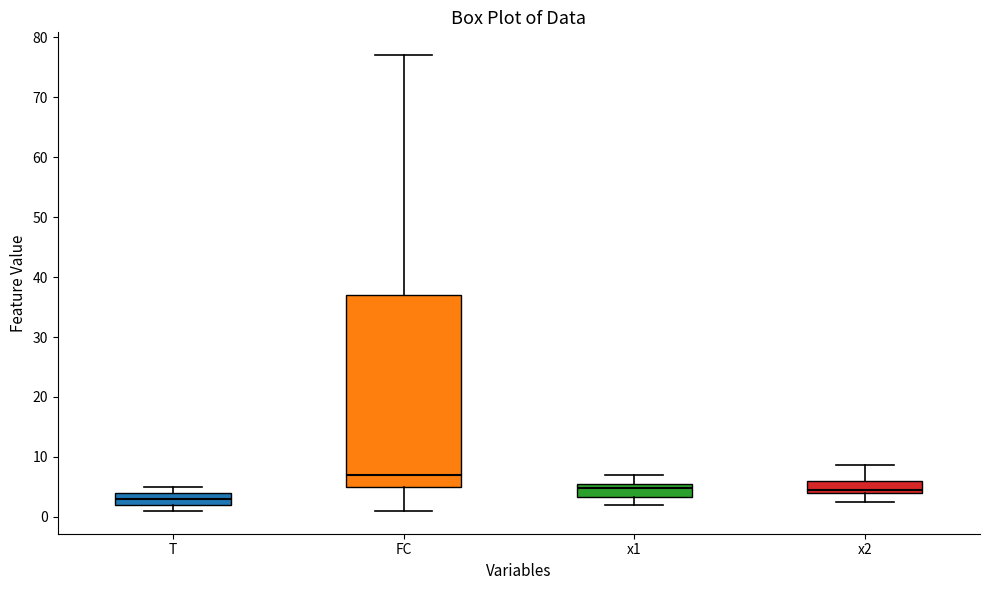

Which box is the tallest, from its lower edge to its upper edge?

FC